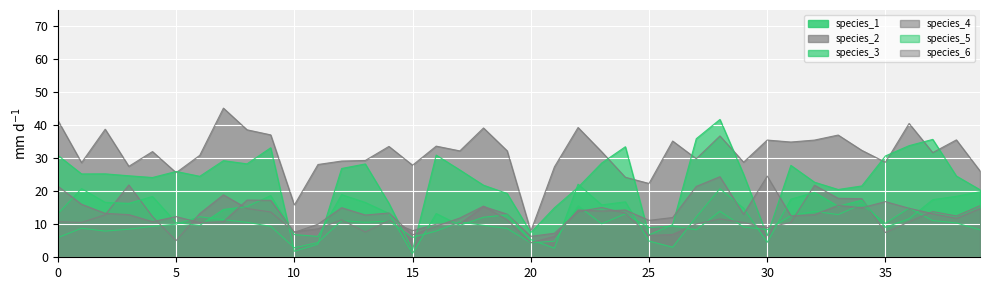

At which category does species_1 reach its first local valley?

2